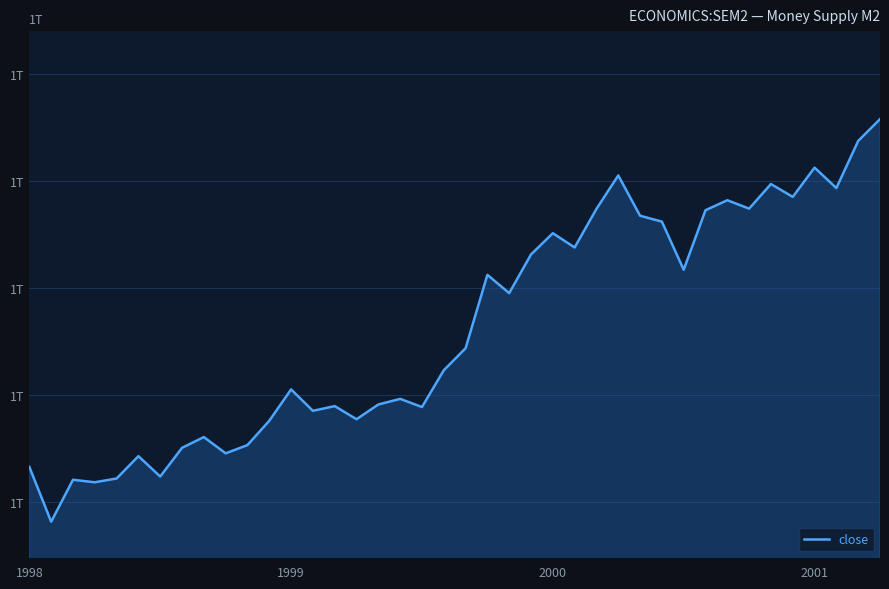

What is the sum of all values?

37.2